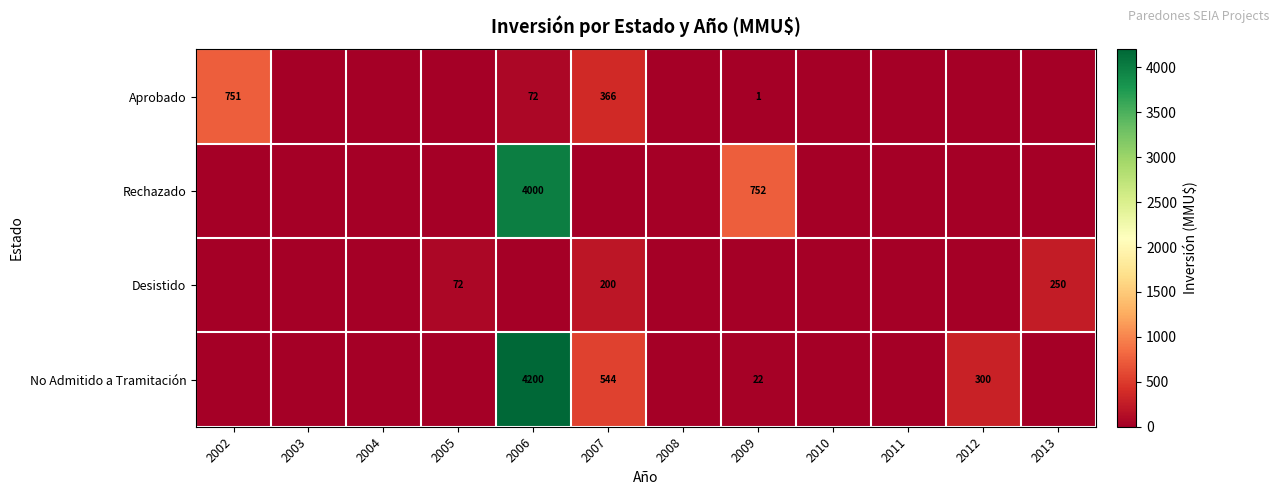

Is the value of Rechazado at 2011 greater than the value of No Admitido a Tramitación at 2004?

No